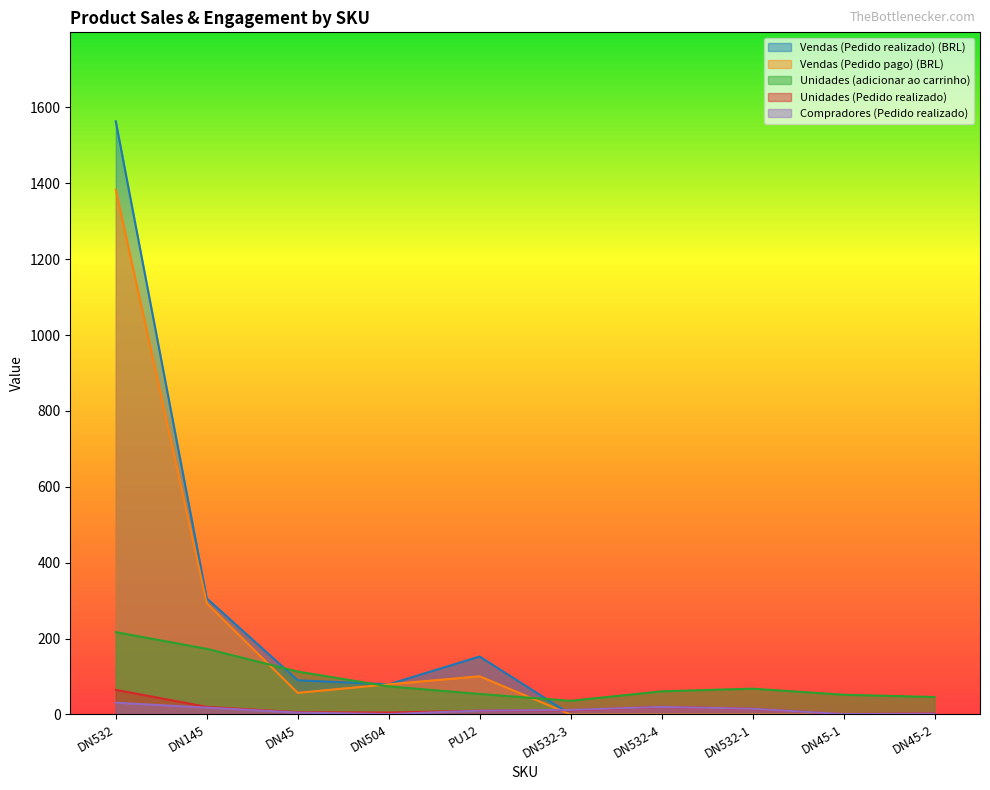

Is it true that Vendas (Pedido pago) (BRL) equals 0.0 at DN532-3?

True